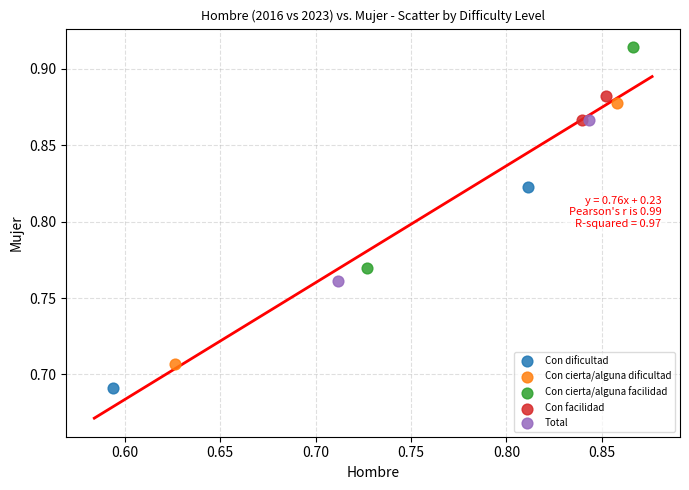

What are all the series names shown in the legend?

Con dificultad, Con cierta/alguna dificultad, Con cierta/alguna facilidad, Con facilidad, Total